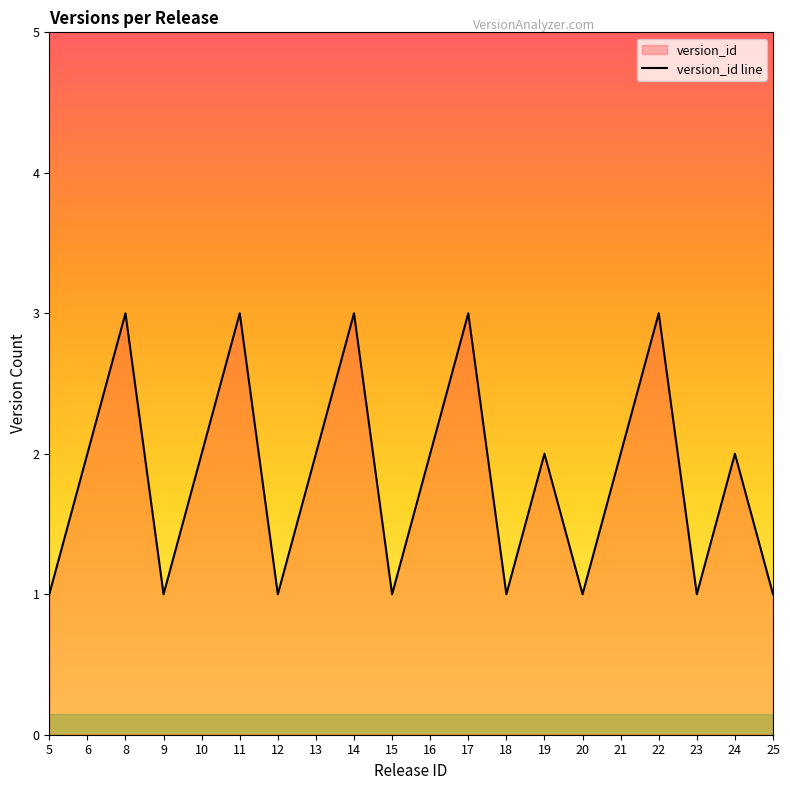

Is it true that the value at 9 is 2?

False